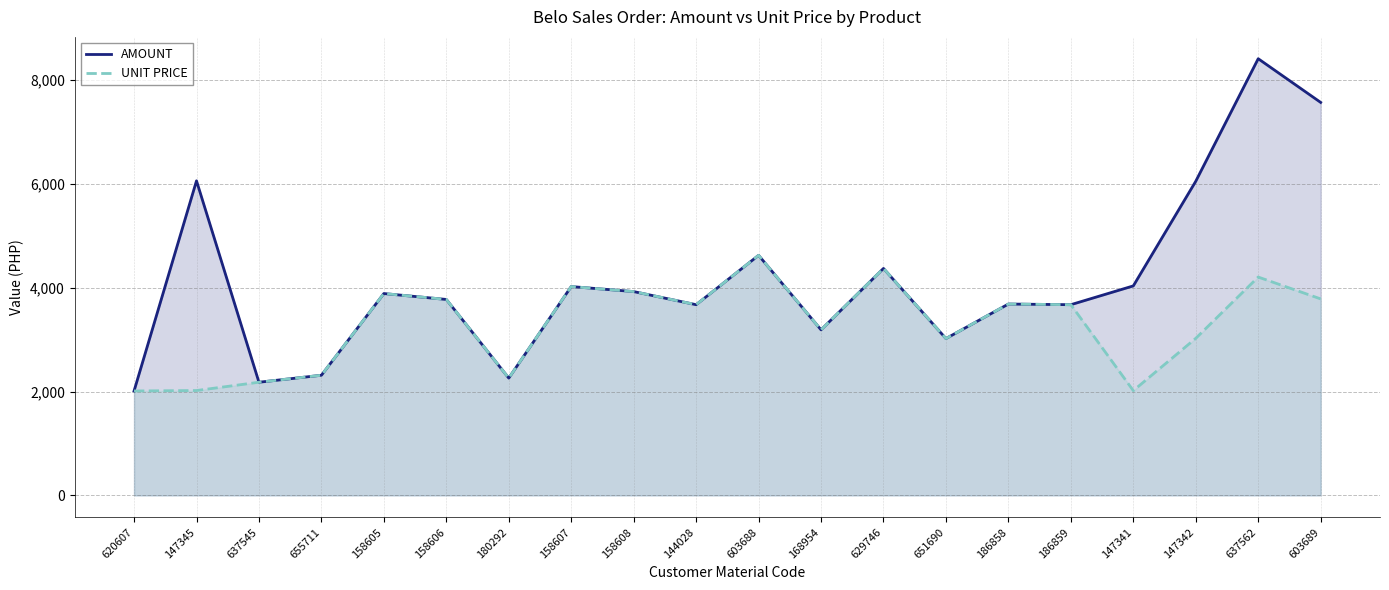

Between 620607 and 186859, which series saw the biggest shift?

AMOUNT